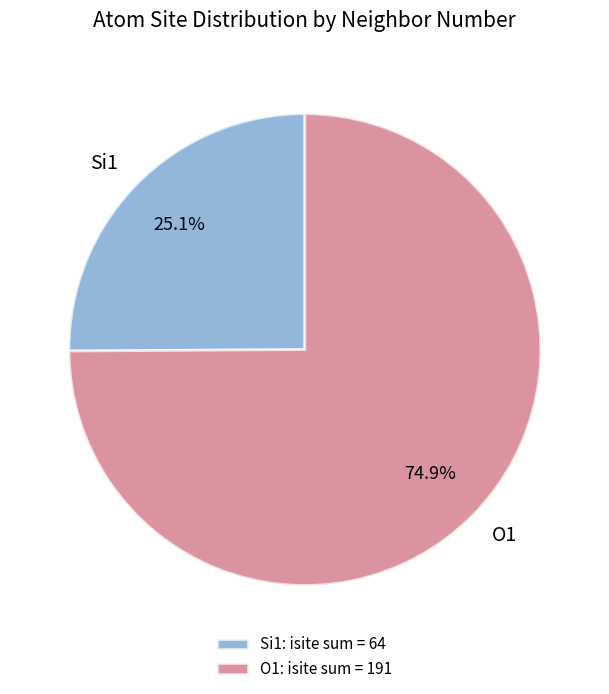

Does Si1 represent more than half of the total?

No